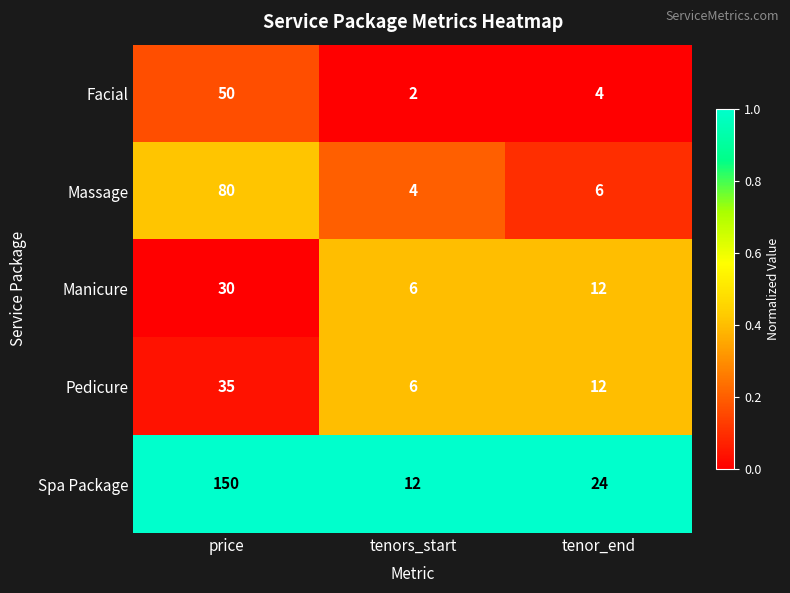

At which category is the sum across all series the highest?

price